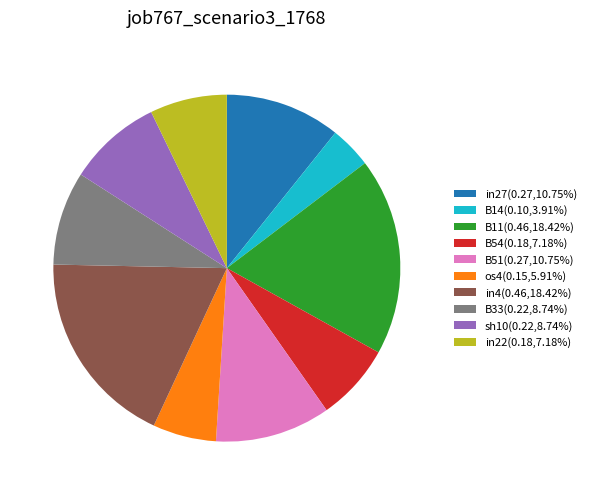

Does any single category account for the majority?

No